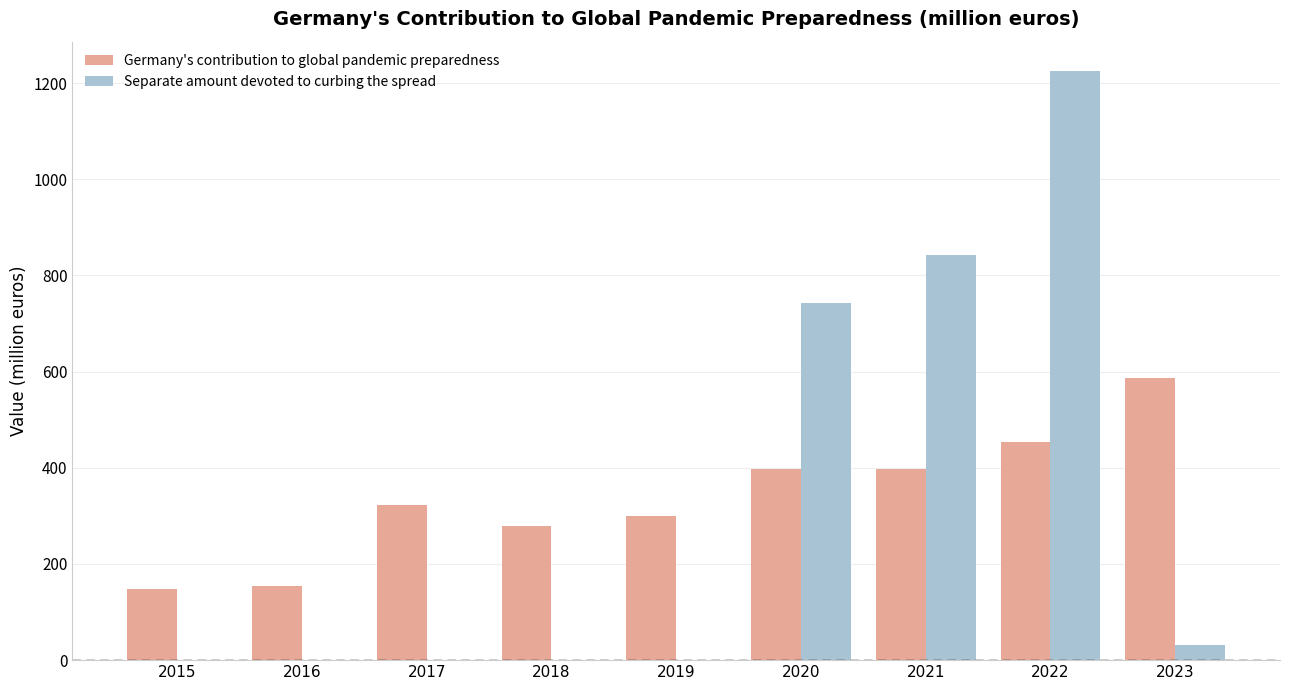

Is it true that Germany's contribution to global pandemic preparedness equals 564.4 at 2021?

False